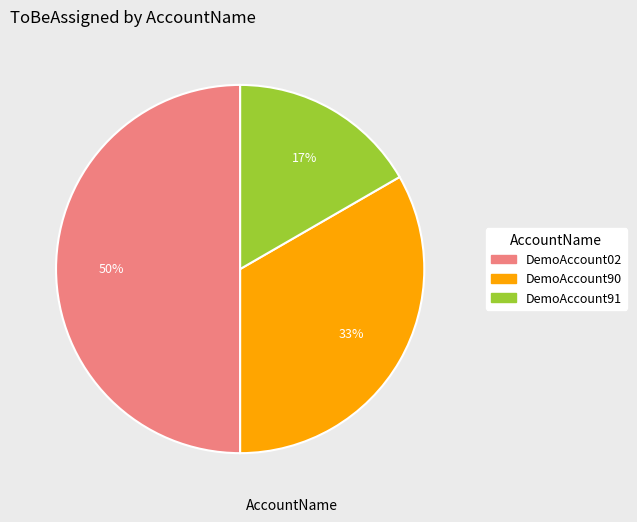

The DemoAccount90 slice represents 19% of the pie. True or false?

False